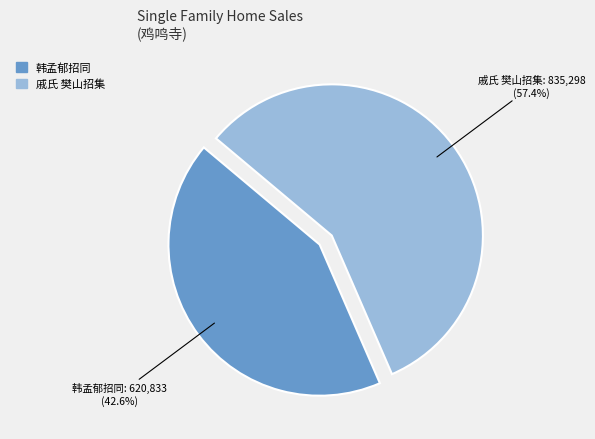

Count the number of slices in the pie.

2